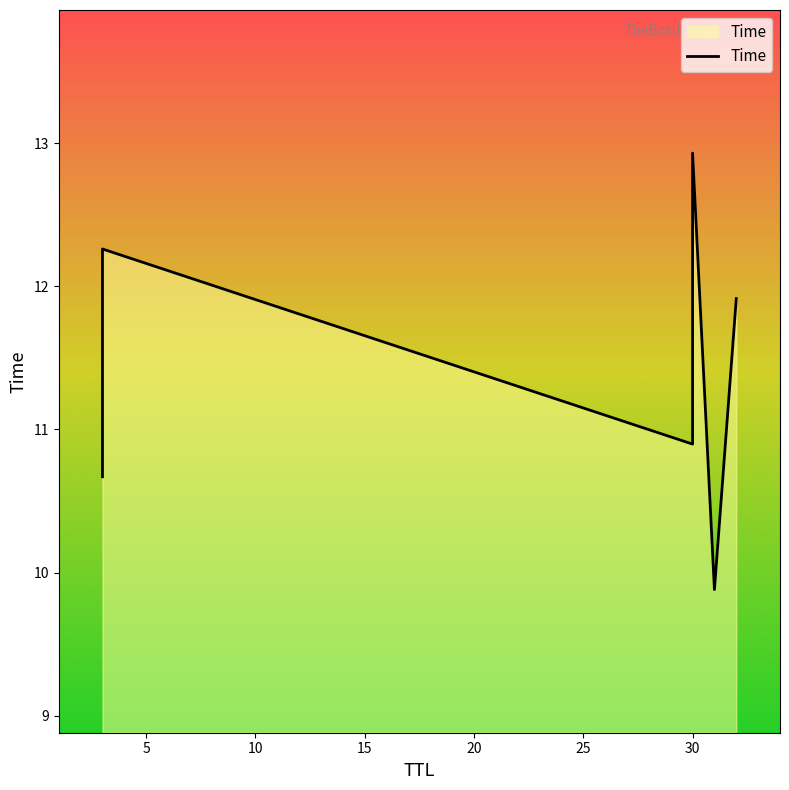

What is the value of the 6th point from the left?

11.9